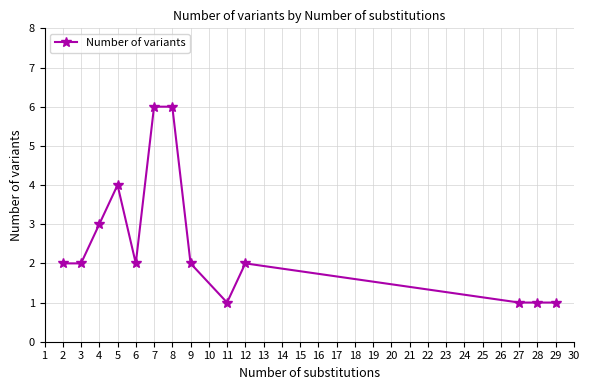

How many lines are shown in the chart?

1